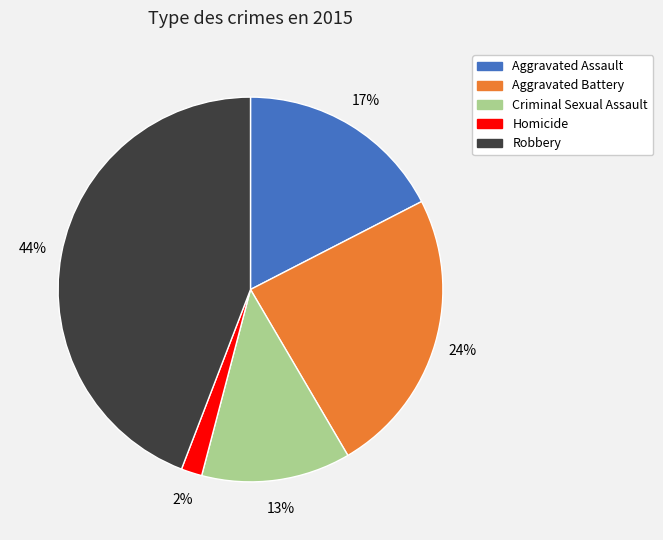

True or false: Robbery accounts for 44% of the total.

True